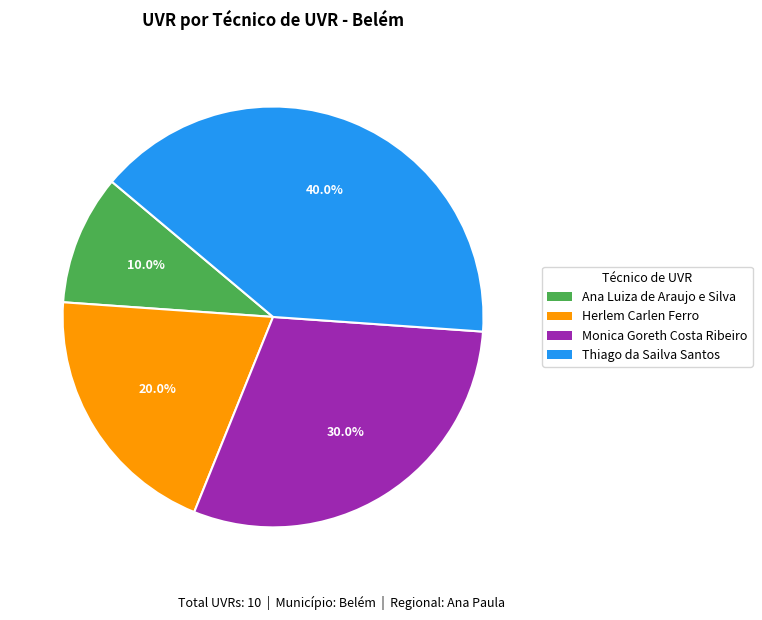

To the nearest percent, what portion does Herlem Carlen Ferro represent?

20%